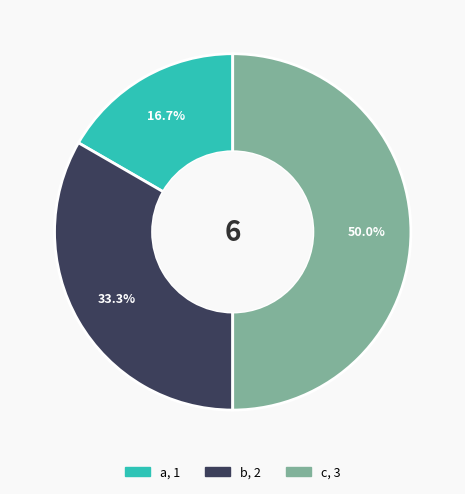

To the nearest percent, what portion does b represent?

33%